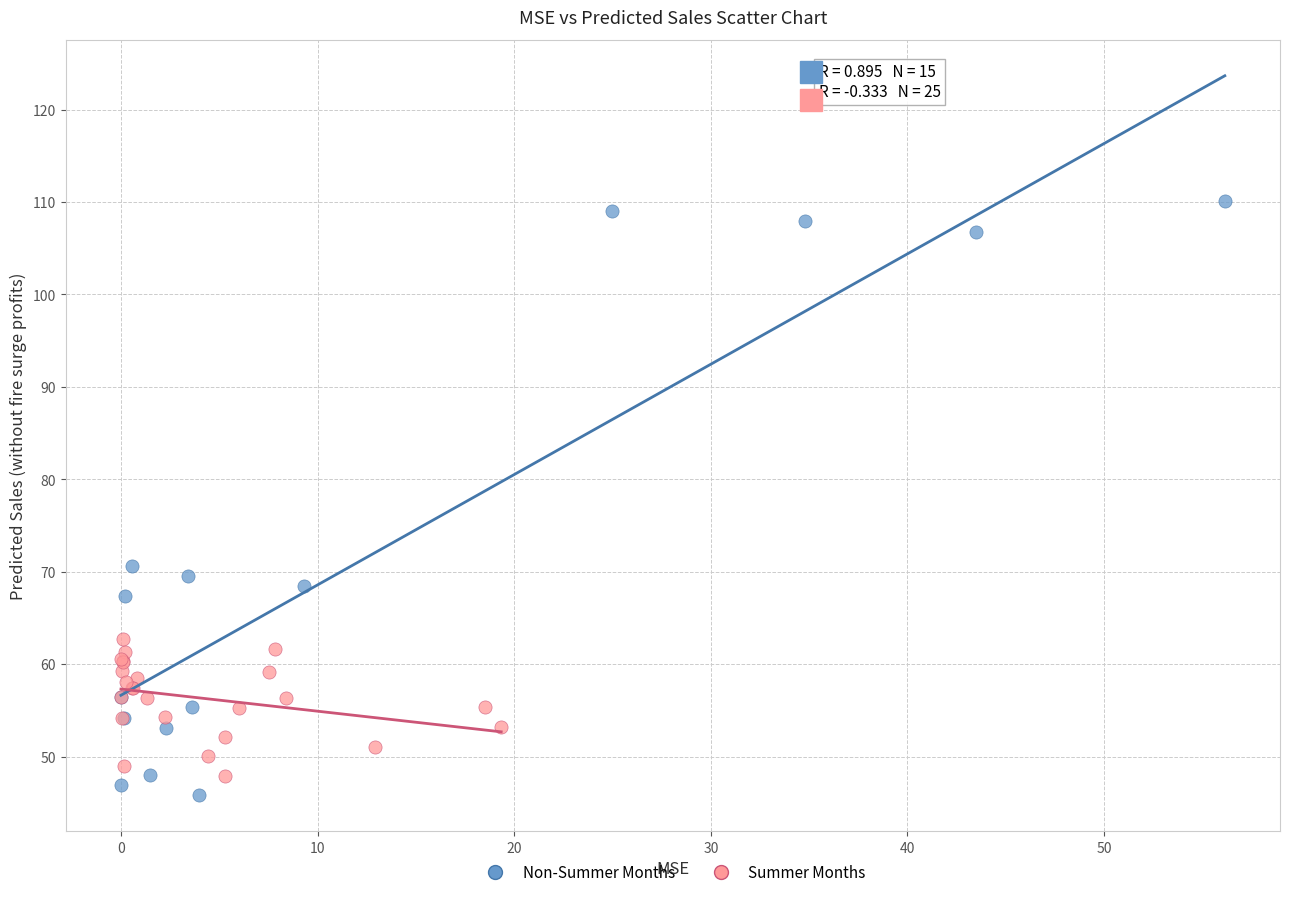

Which series has the largest Y range (max minus min)?

Non-Summer Months